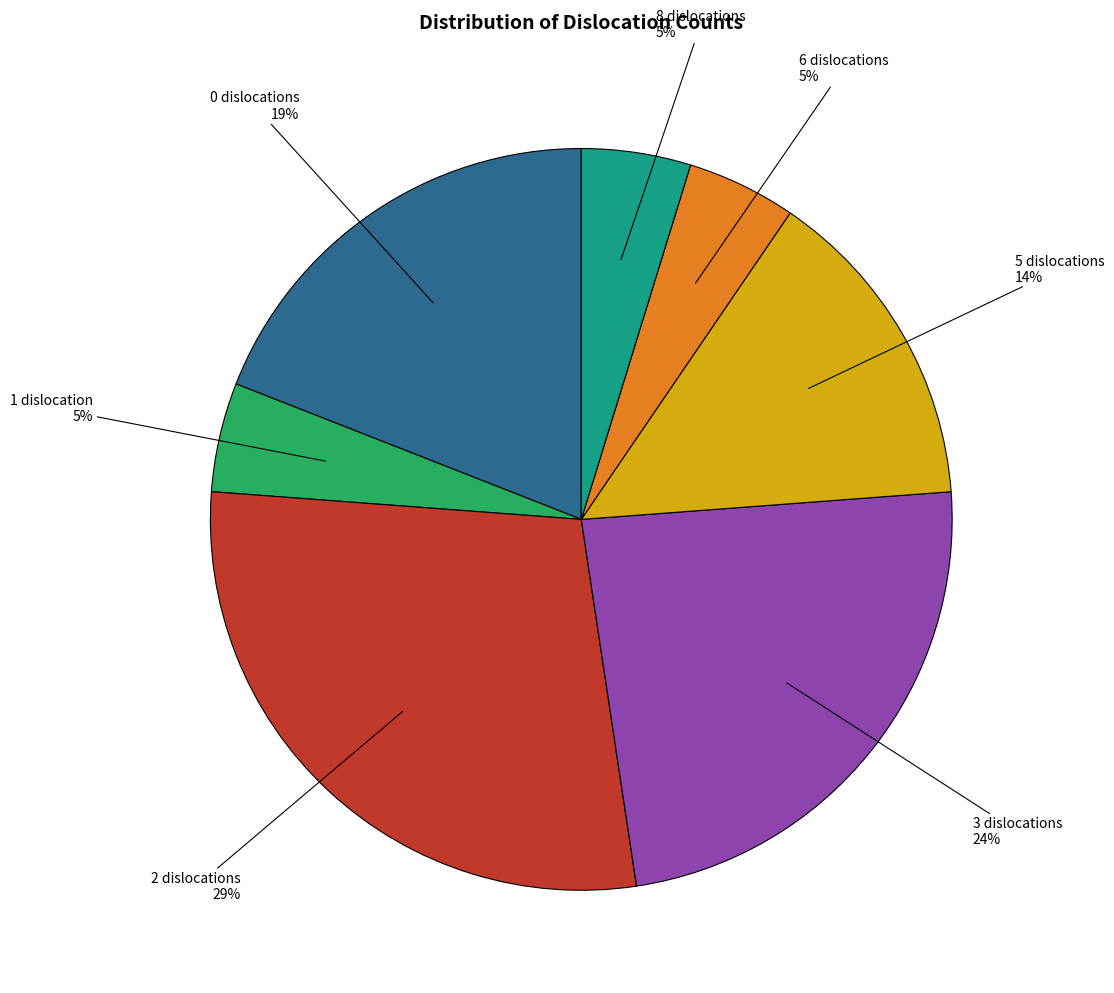

Is there any slice that represents more than half of the pie?

No